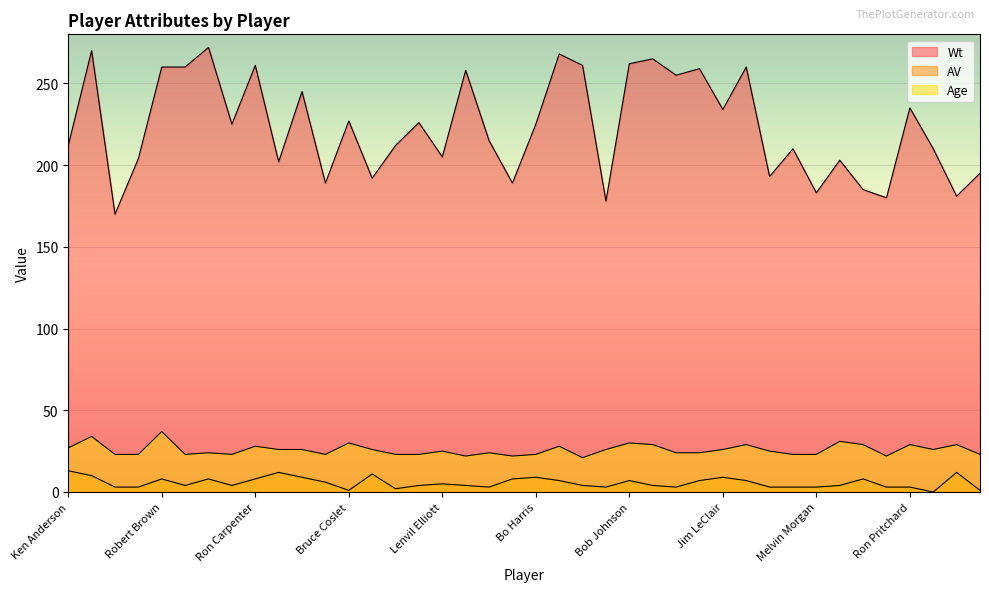

True or false: AV and Age intersect in this chart.

False